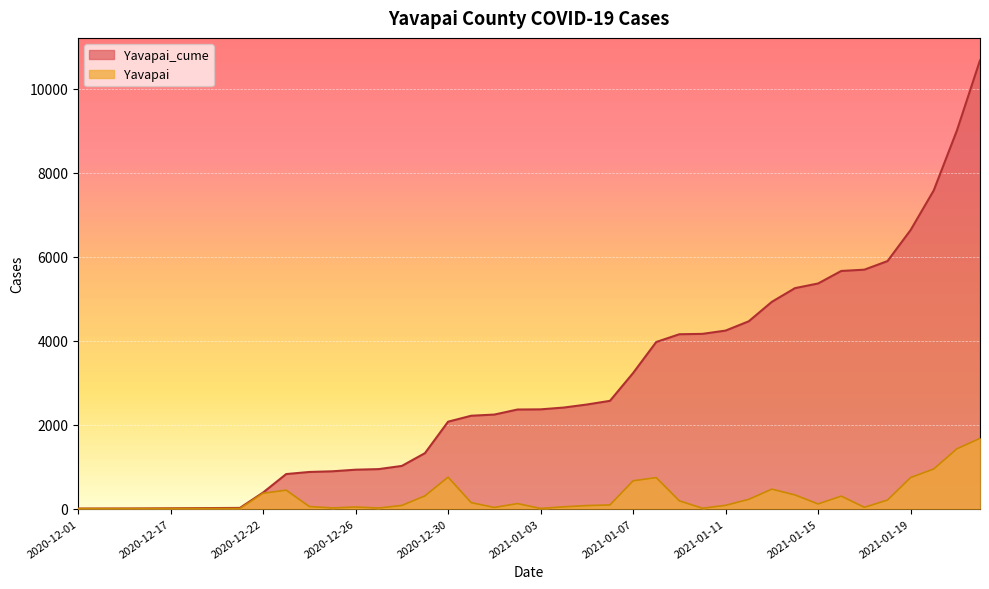

Rank the series by their average value, from highest to lowest.

Yavapai_cume, Yavapai